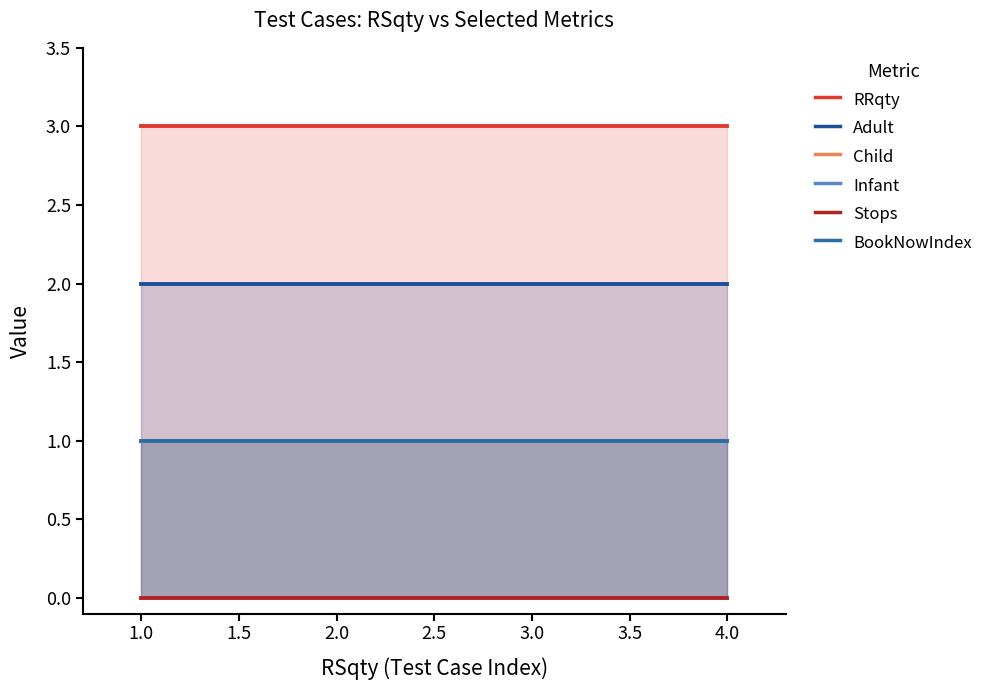

What is the approximate value of RRqty at 3?

3